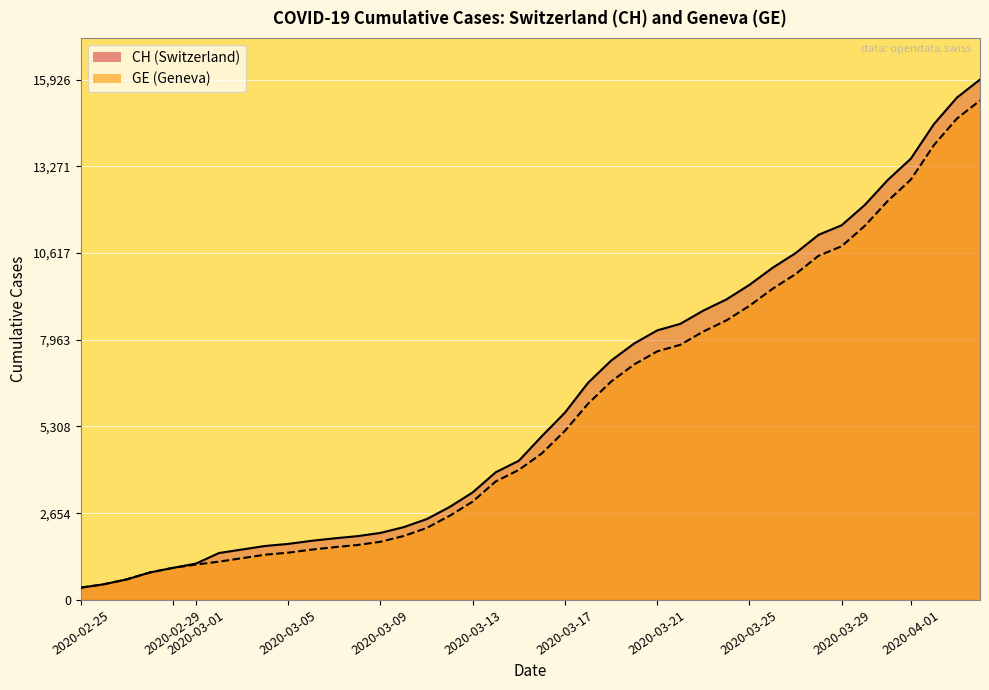

What is the sum of all GE values?

225656